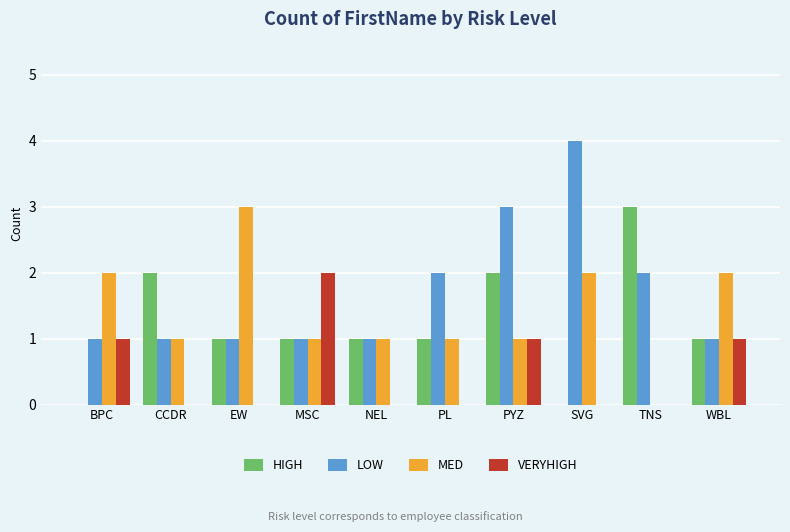

How many series are shown in this chart?

4